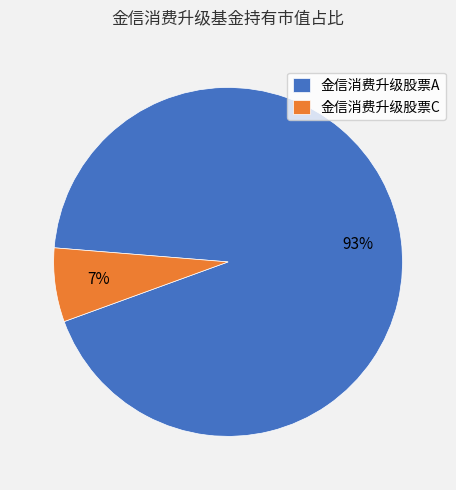

To the nearest percent, what is the difference between the largest and smallest slice percentages?

86%